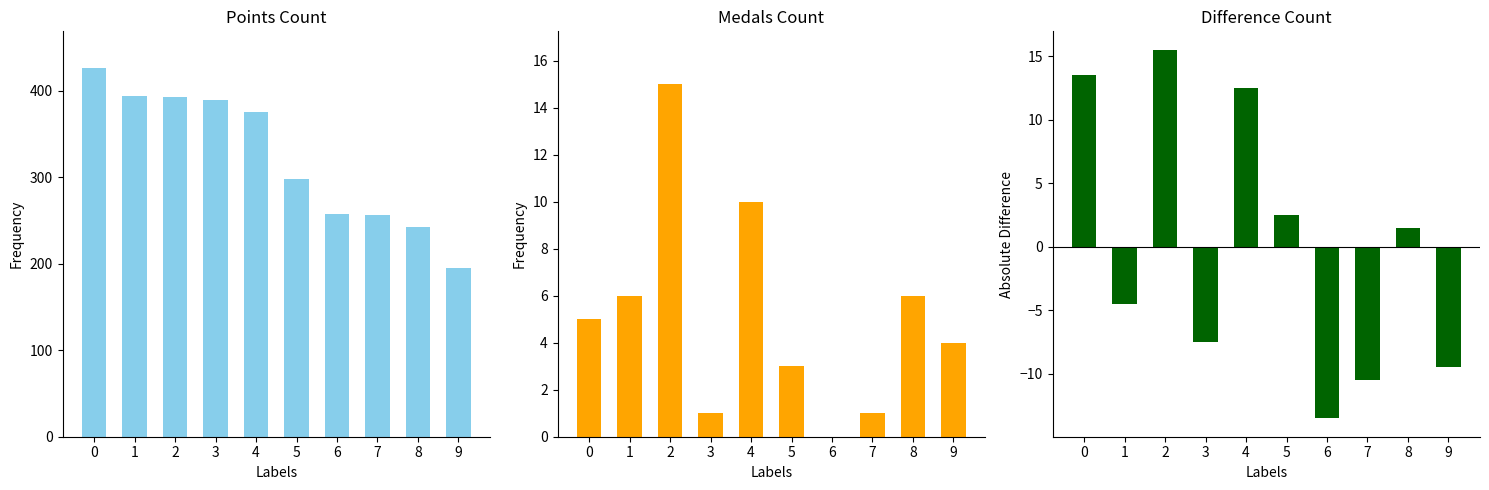

Reading left to right, extract all data points from this chart.

Points: 426.0	394.0	393.0	389.0	375.0	298.0	258.0	256.0	242.0	195.0
Medals: 5.0	6.0	15.0	1.0	10.0	3.0	0.0	1.0	6.0	4.0
Entries Diff: 13.5	-4.5	15.5	-7.5	12.5	2.5	-13.5	-10.5	1.5	-9.5